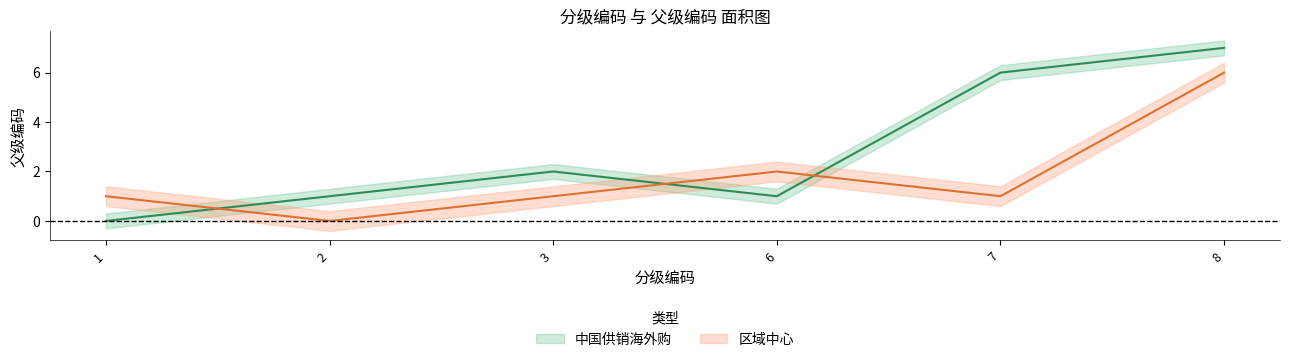

Which category has the lowest value across all series?

1